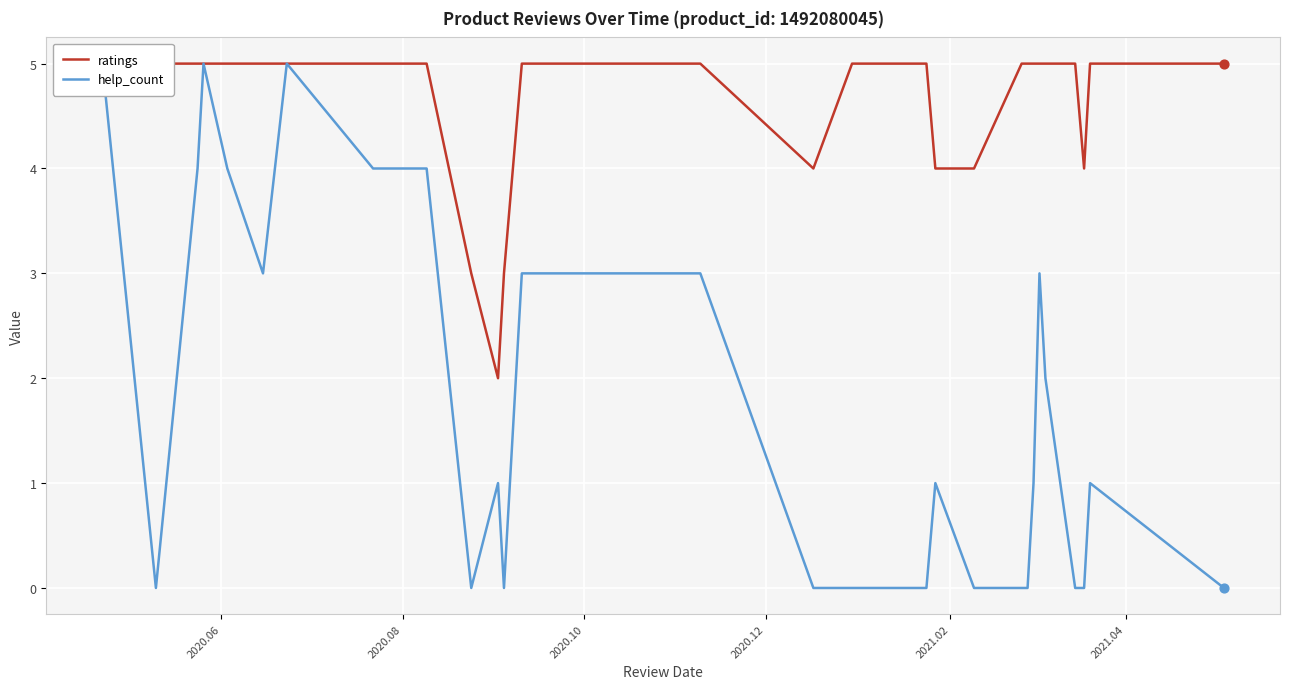

At which category is the sum across all series the highest?

2020.06